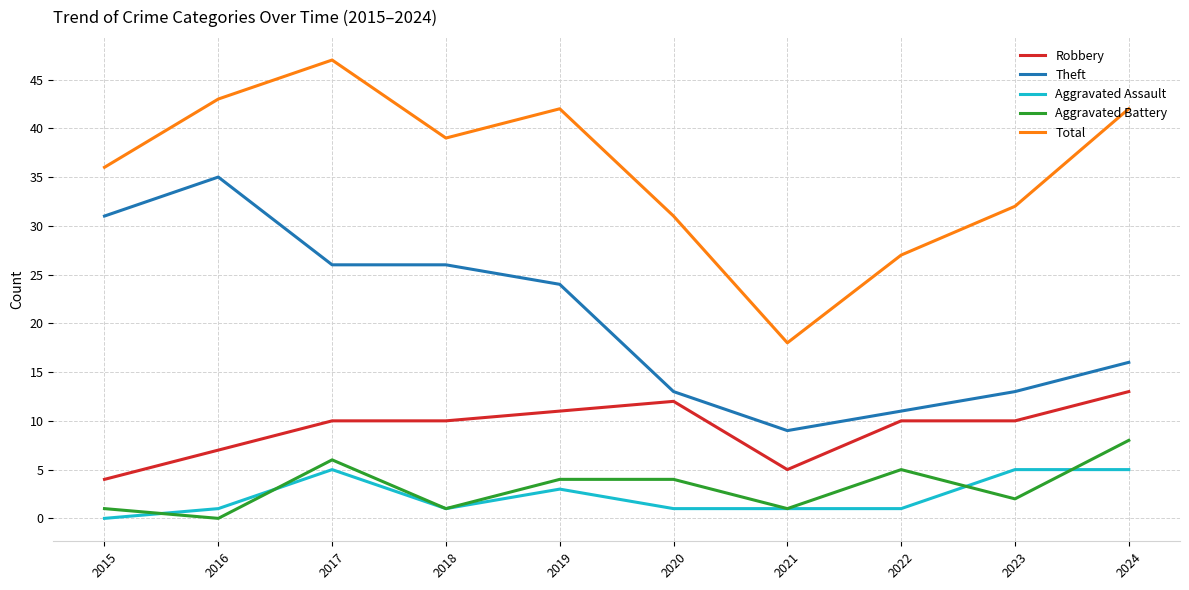

True or false: Robbery and Total intersect in this chart.

False